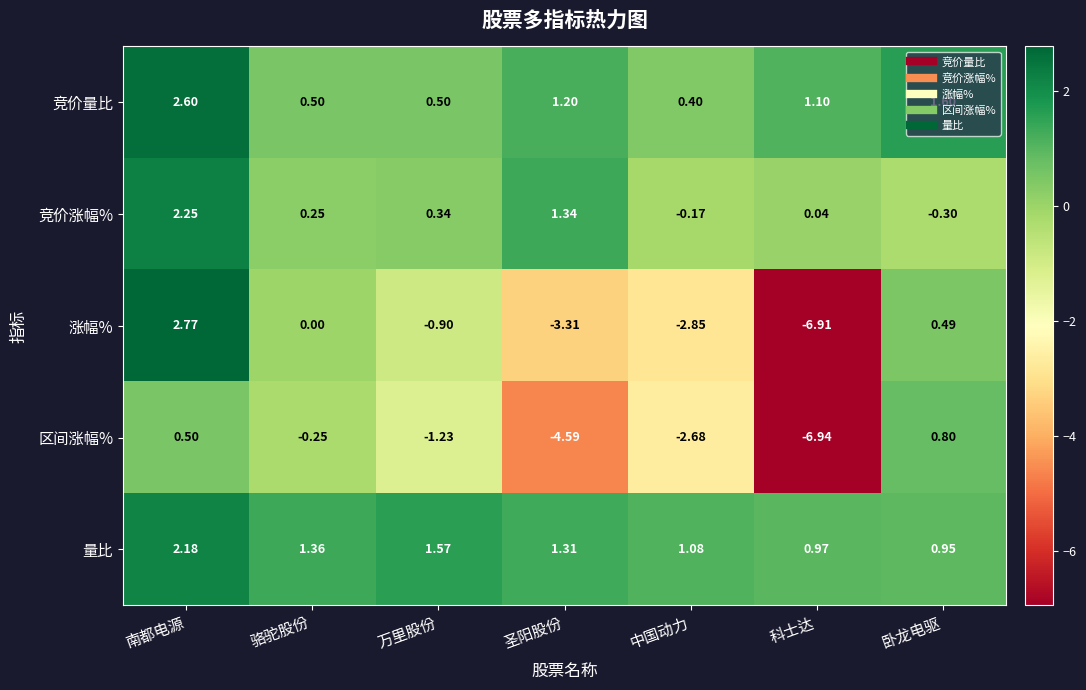

Which category has the lowest value across all series?

科士达